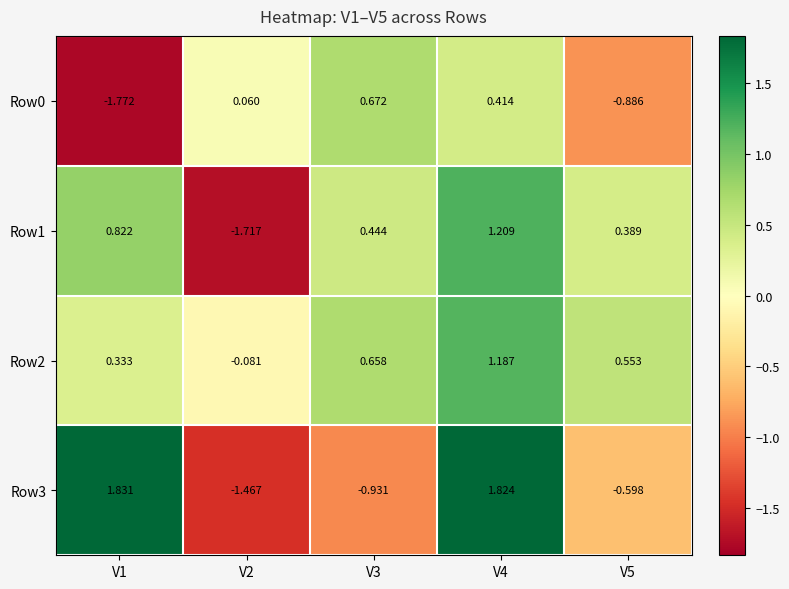

At V1, list the series in order from smallest to largest.

Row0, Row2, Row1, Row3